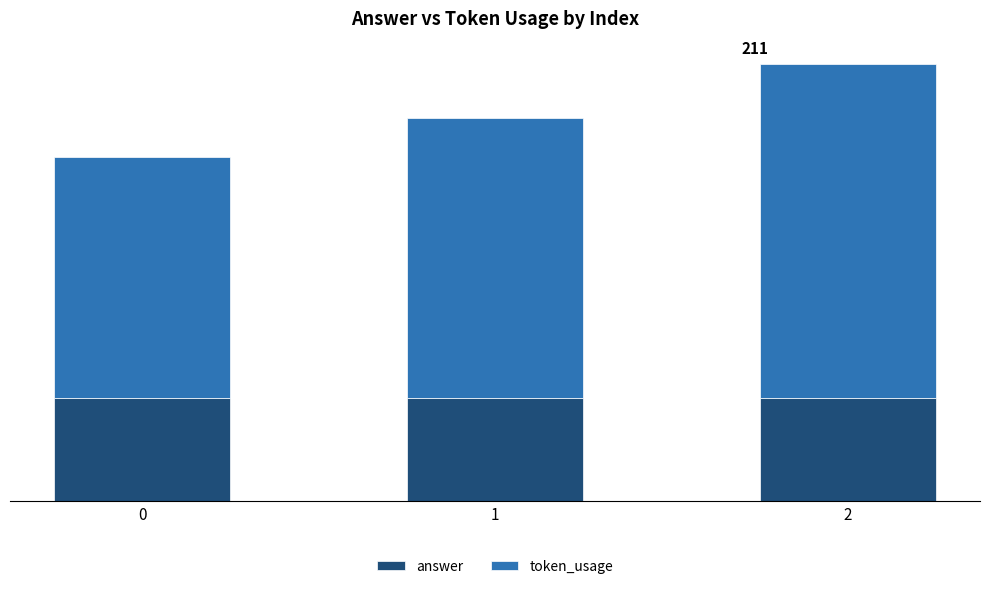

What is the difference between the token_usage values at 2 and 1?

26